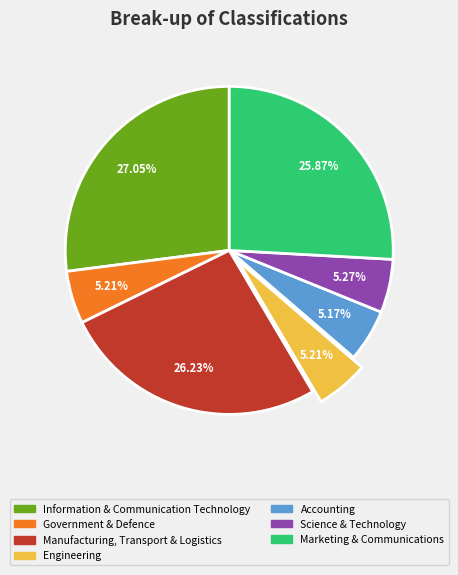

What percentage is NOT represented by Government & Defence?

94.8%